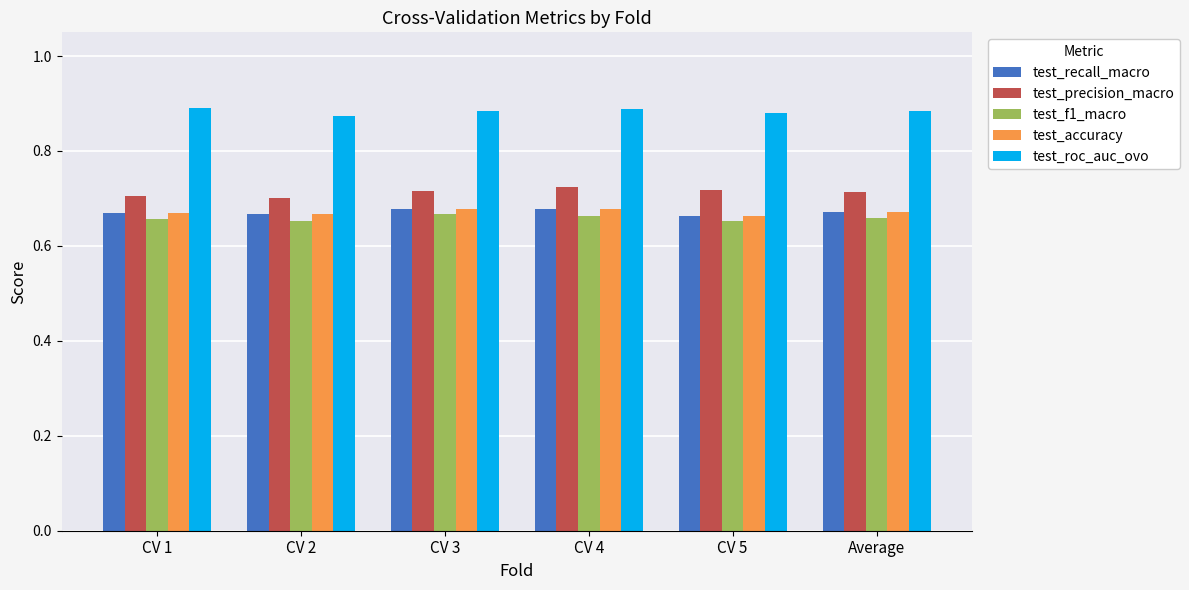

At how many categories does at least one series exceed 0?

6